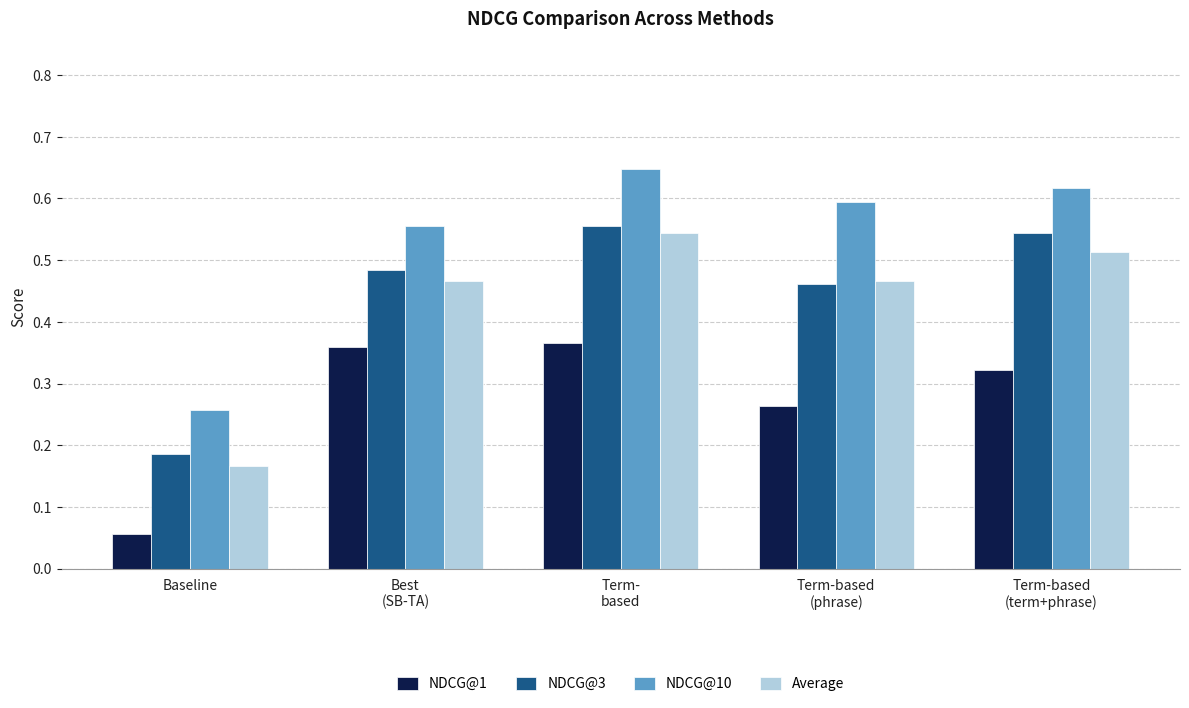

What is the label of the 3rd bar from the left?

Term-
based